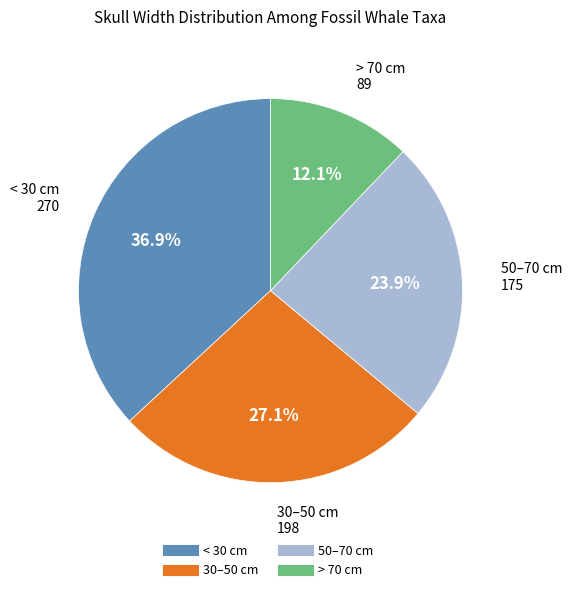

Is there a majority slice in this chart?

No